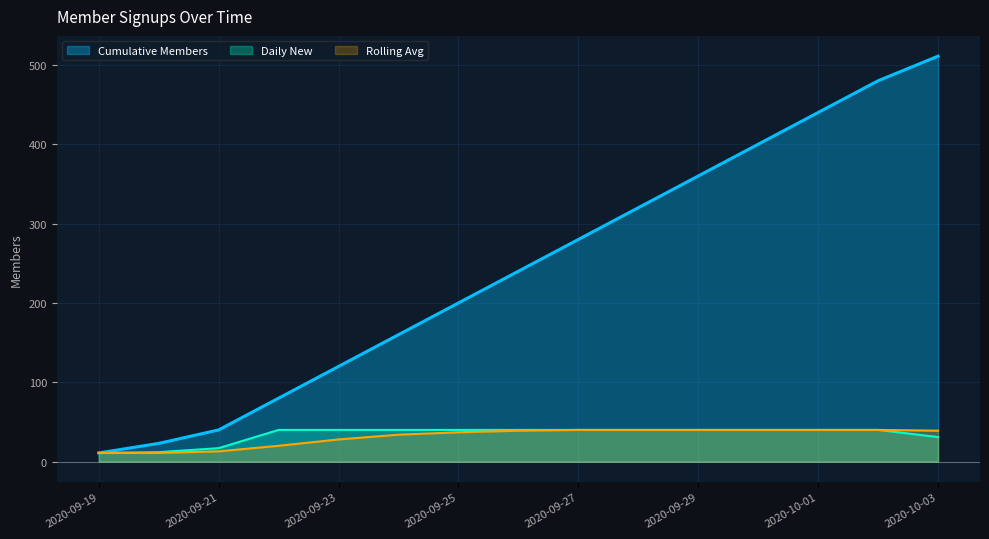

Which series has the widest spread of values?

Cumulative Members